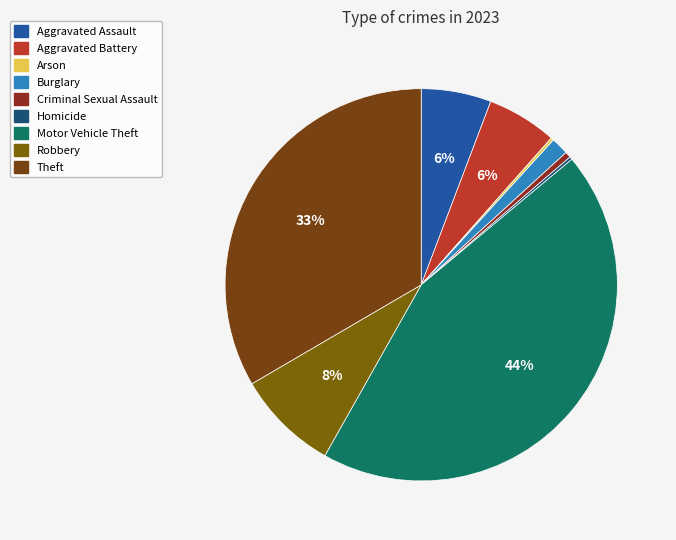

To the nearest percent, what percentage of the pie is Burglary?

1%